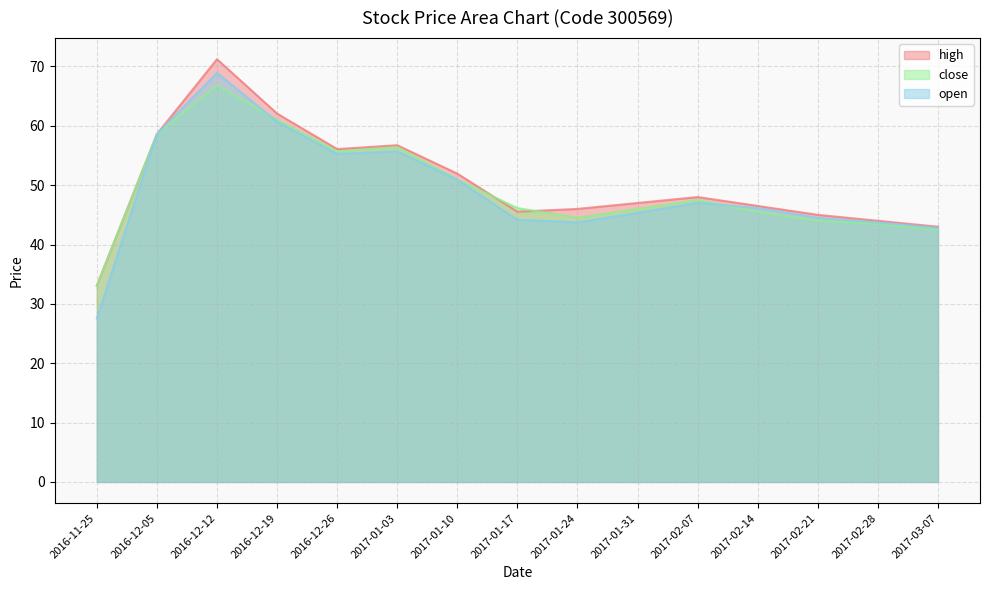

How many values in the close series exceed 46?

8